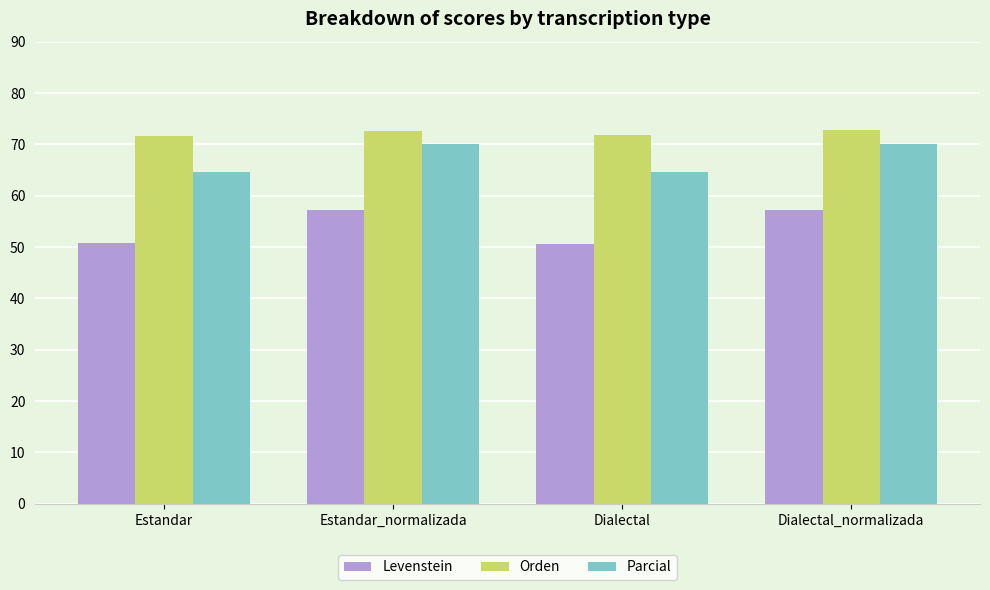

What is the minimum value shown in the chart?

50.7